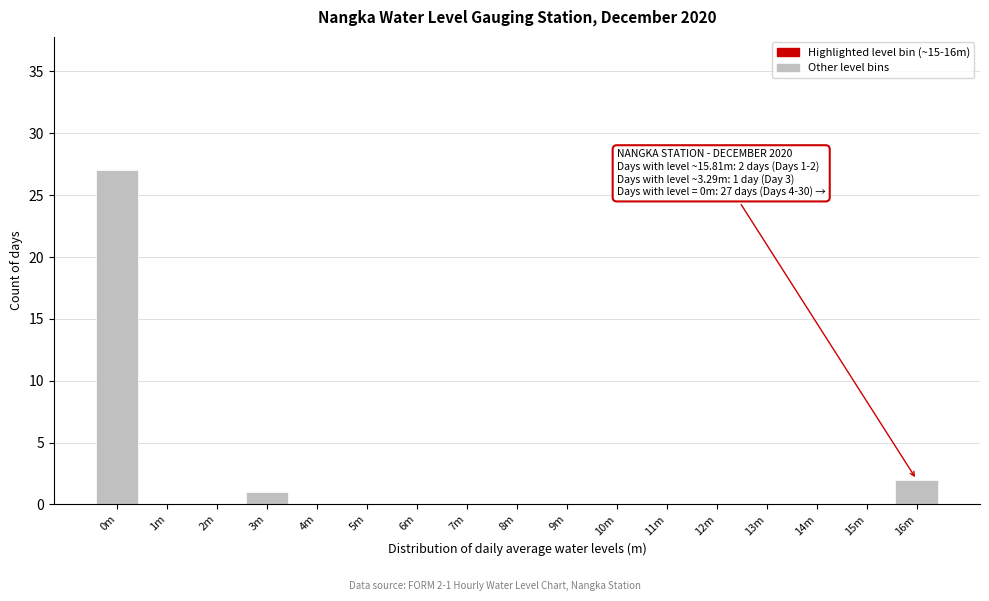

Reading left to right, extract all data points from this chart.

0m=27	1m=0	2m=0	3m=1	4m=0	5m=0	6m=0	7m=0	8m=0	9m=0	10m=0	11m=0	12m=0	13m=0	14m=0	15m=0	16m=2